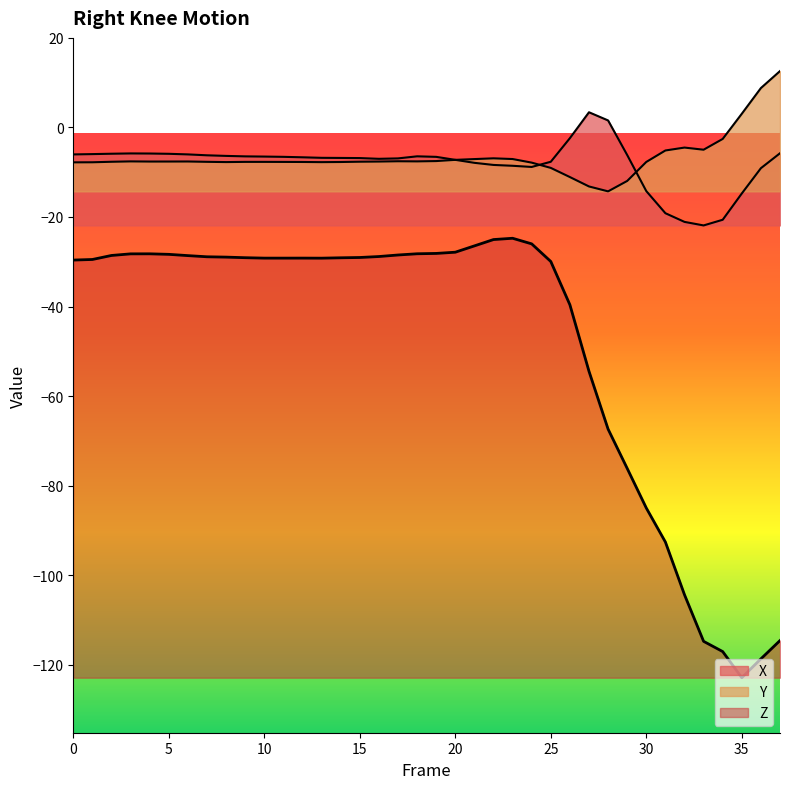

What is the value of the Z point at the 29th from the left?

-67.4